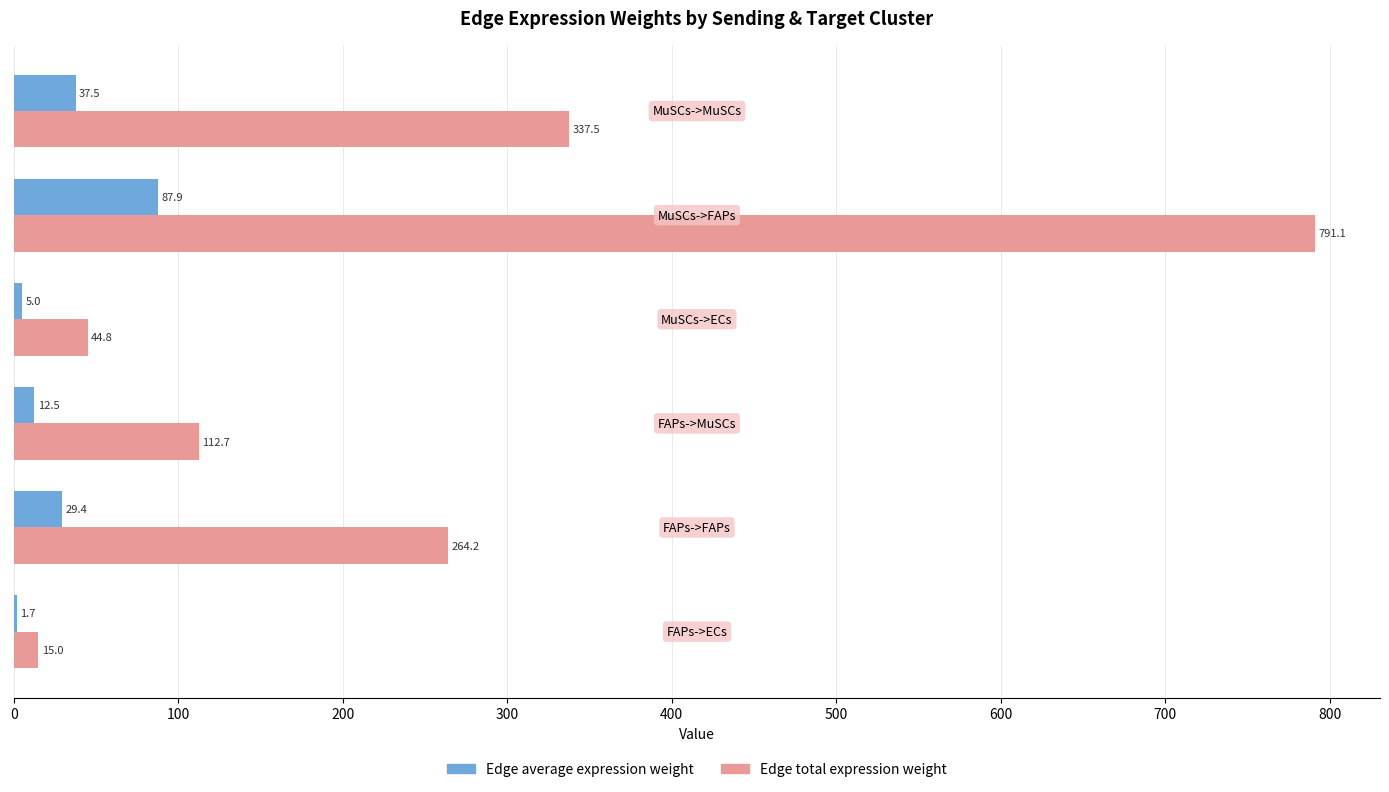

What is the highest value of the Edge total expression weight series?

791.1